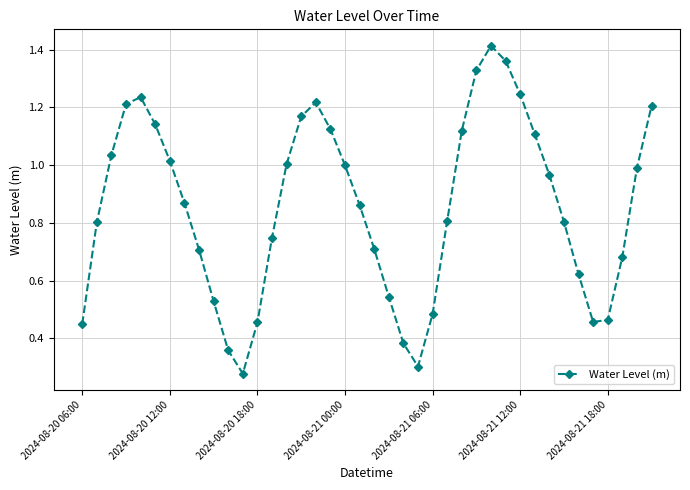

How many interior local peaks (higher than both neighbors) does the data have?

3